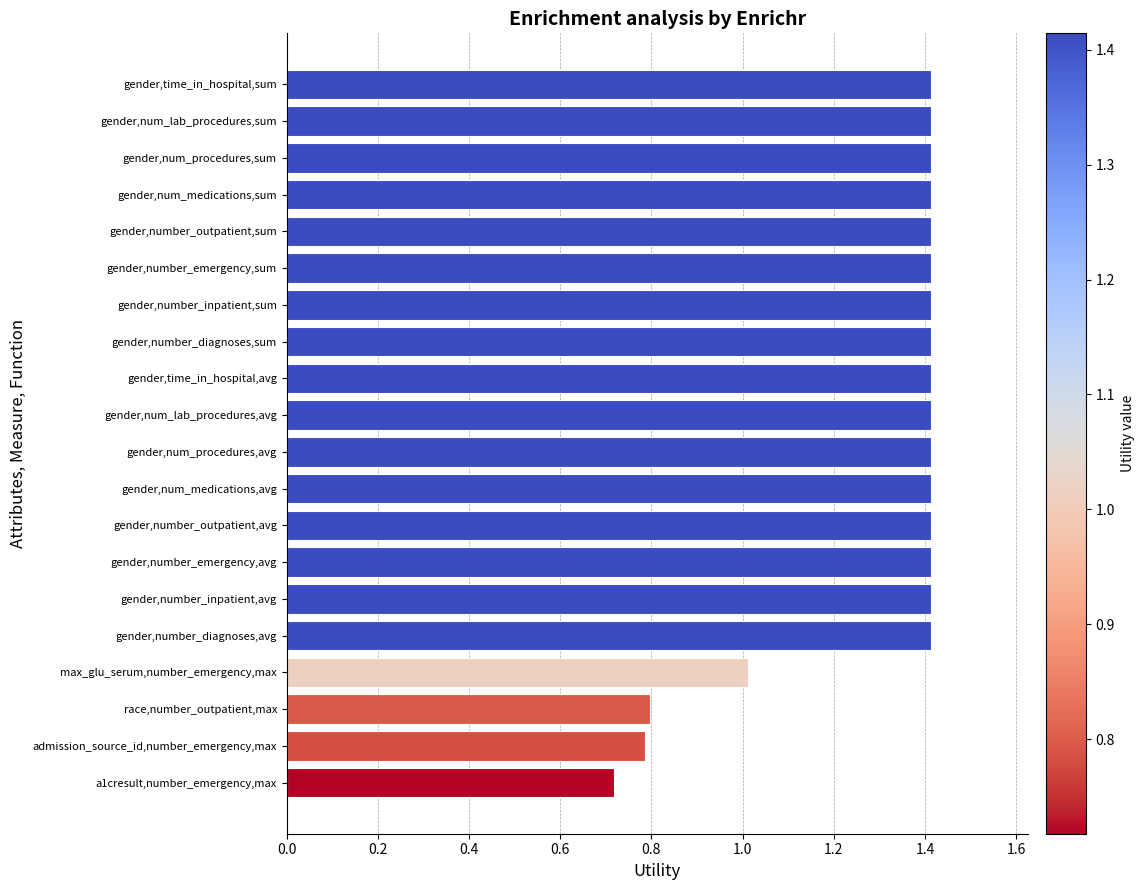

Read the value at race,number_outpatient,max.

0.8